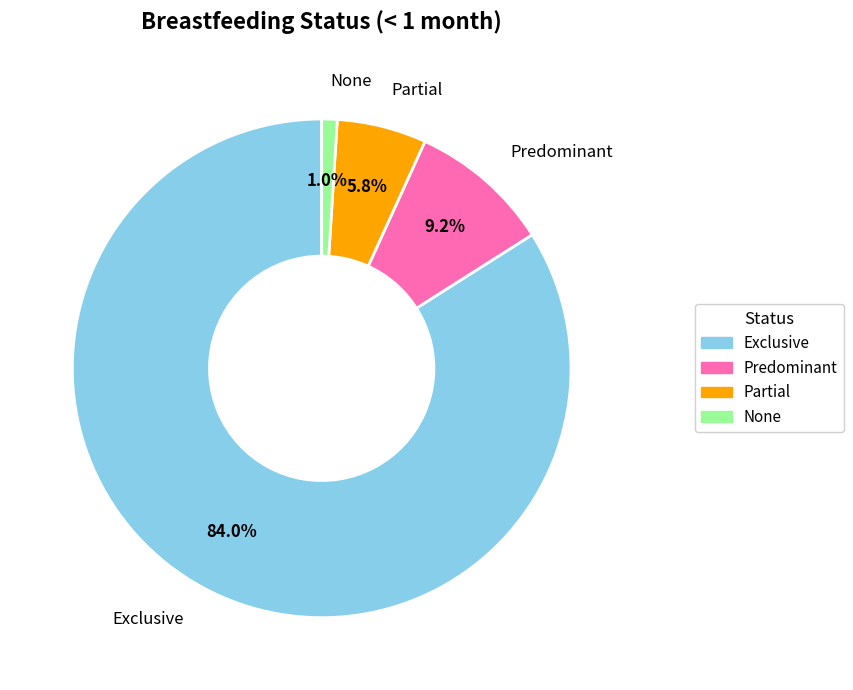

Between None and Predominant, which is larger?

Predominant